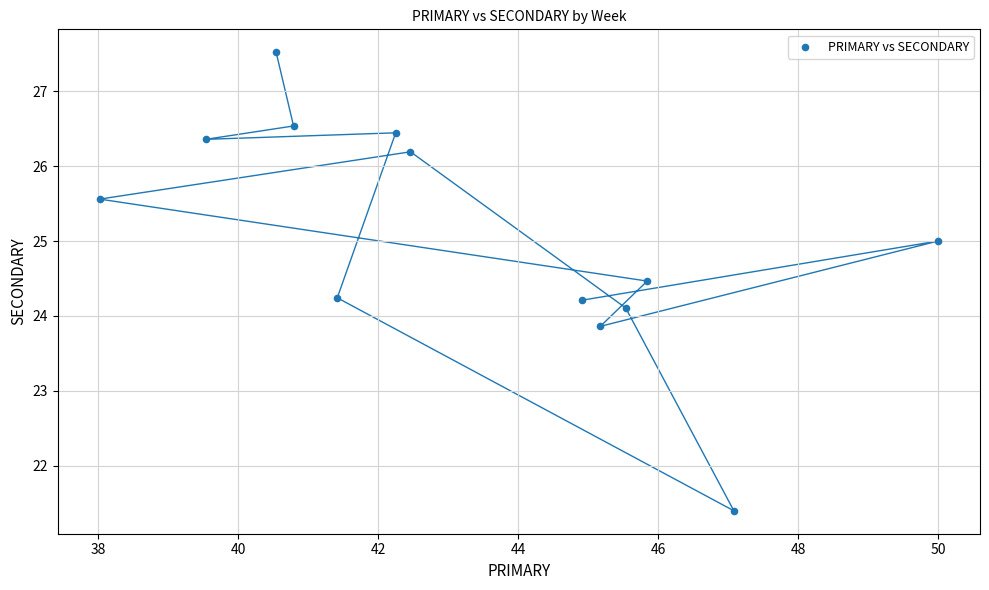

What is the range of Y values (max minus min)?

6.1